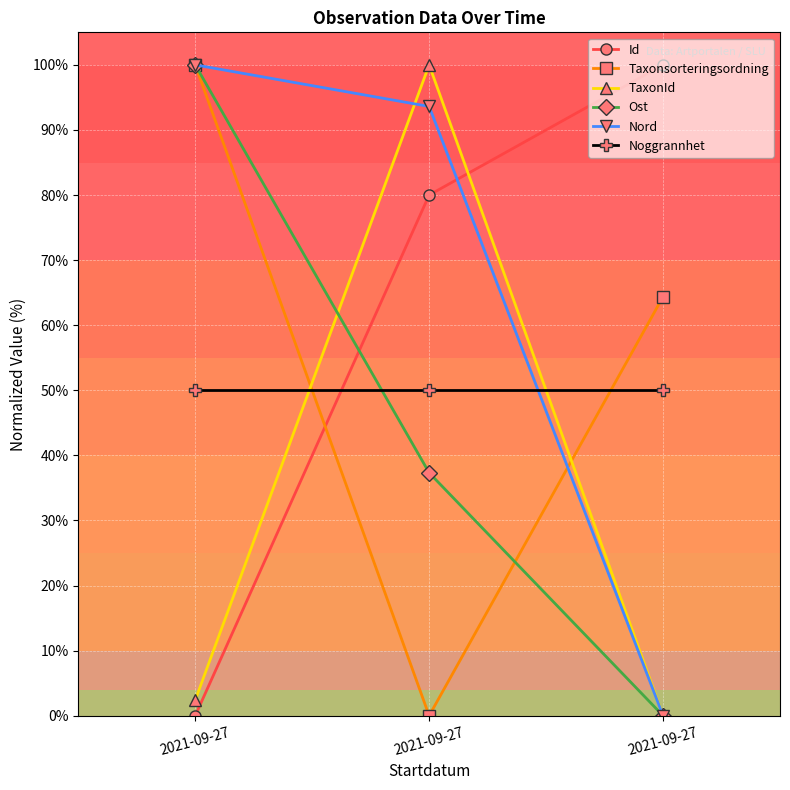

Which has a higher value, 2021-09-27 or 2021-09-27?

2021-09-27